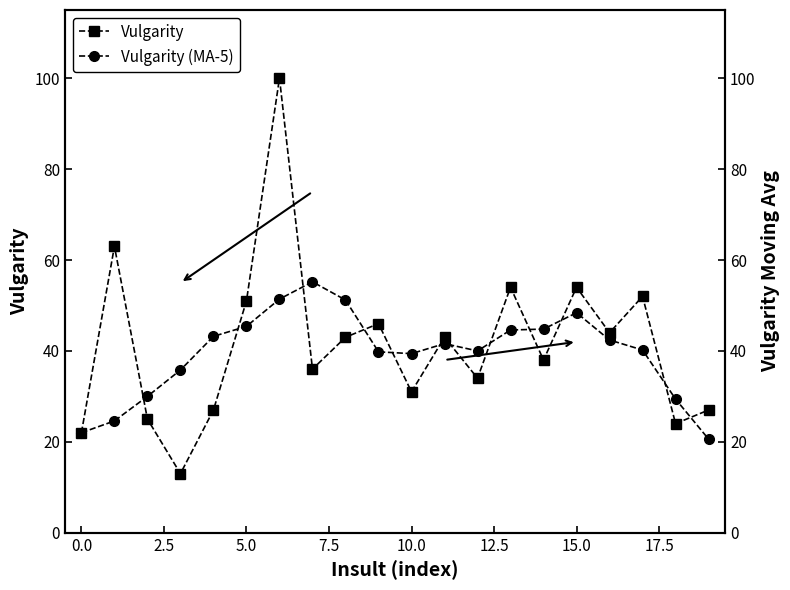

In Vulgarity, how many points are higher than both neighbors (excluding endpoints)?

7